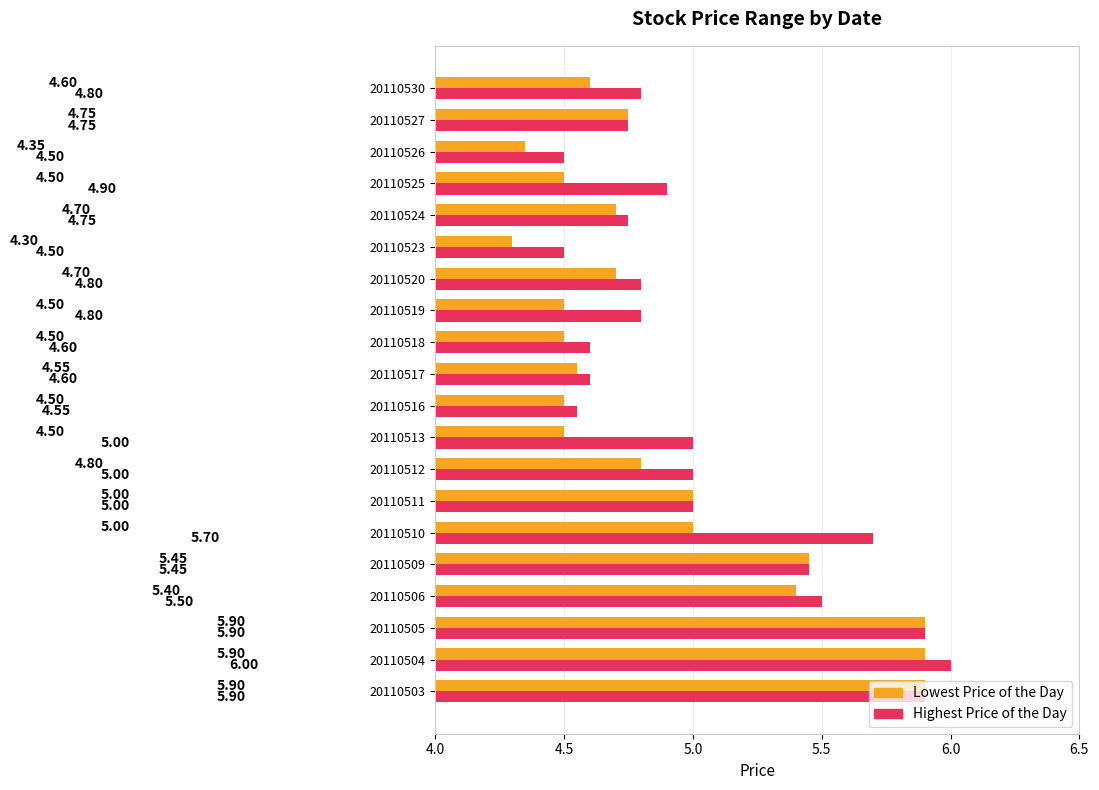

What is the difference between the Lowest Price of the Day values at 20110520 and 20110511?

0.3